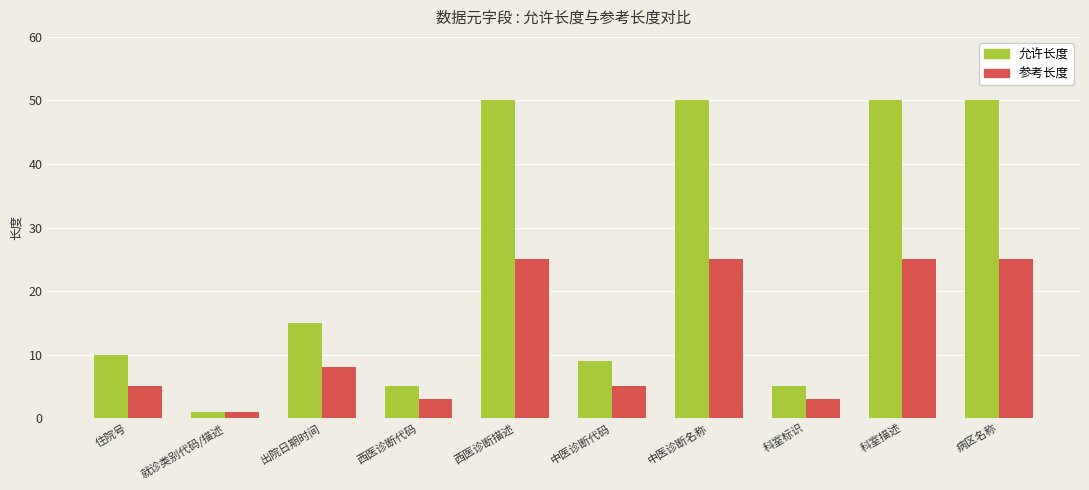

Is it true that 允许长度 equals 15 at 出院日期时间?

True